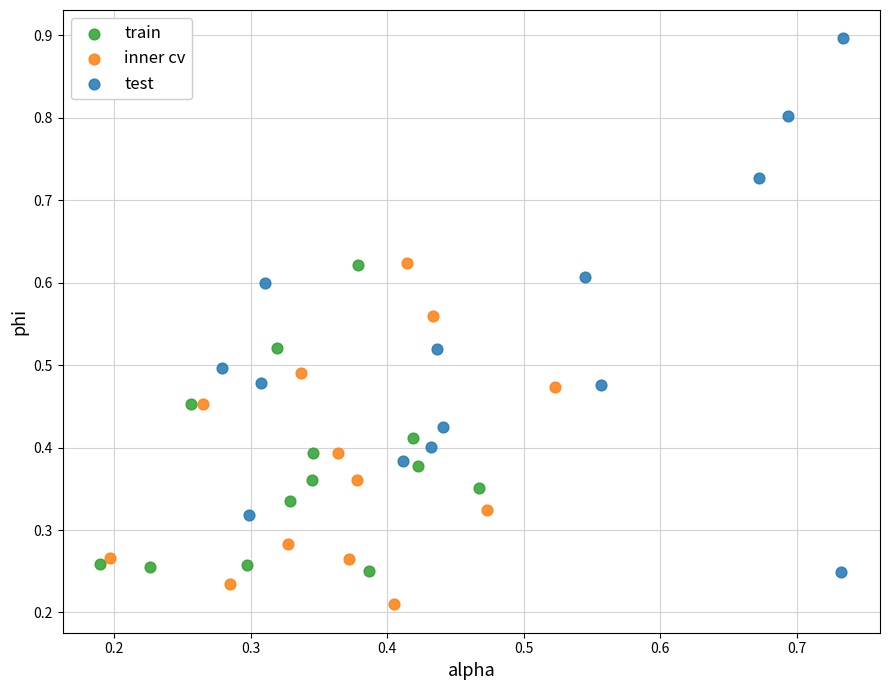

Which series has the largest Y range (max minus min)?

test